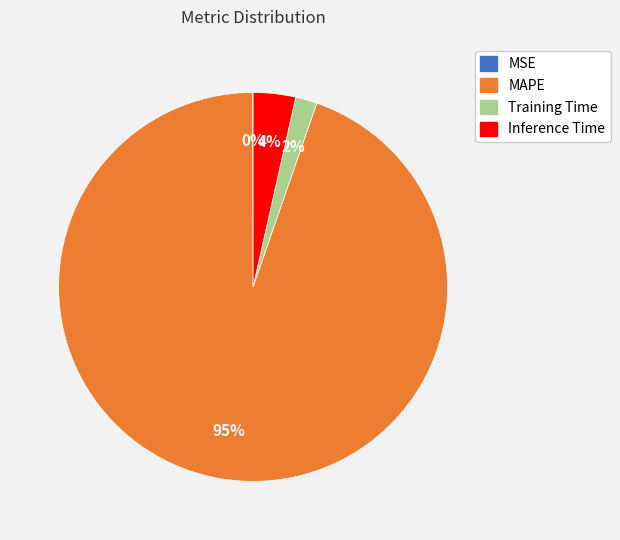

Is the sum of Training Time and MAPE greater than half?

Yes